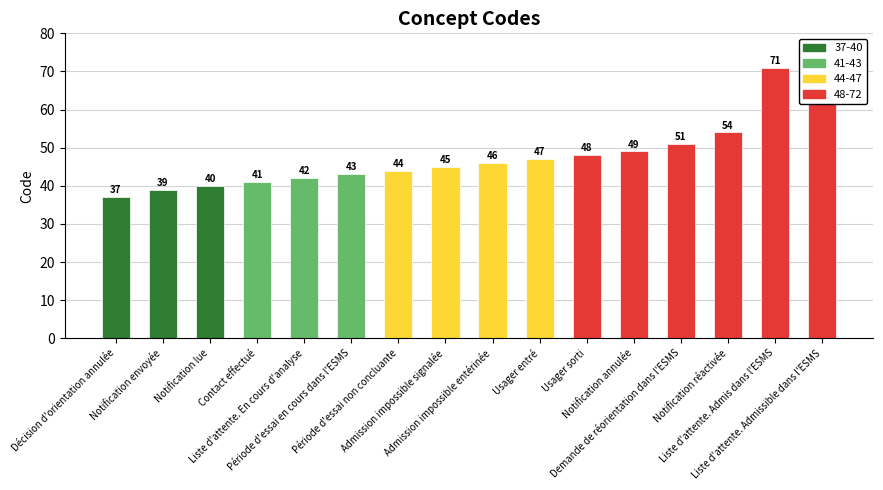

What is the maximum value shown in the chart?

72